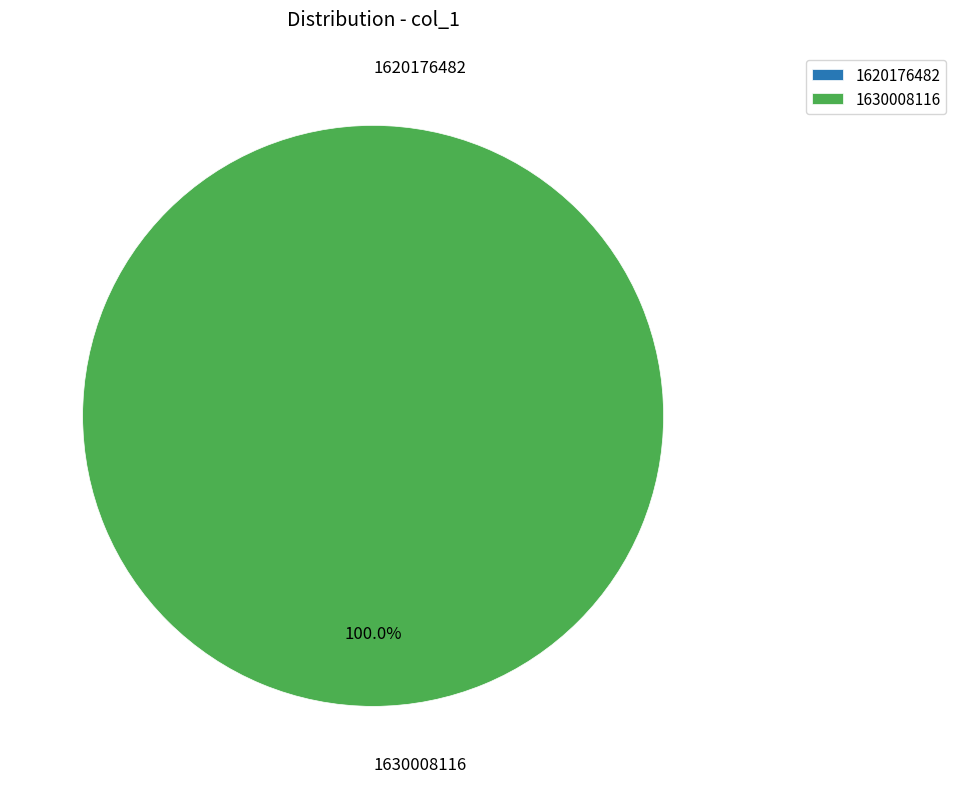

To the nearest percent, what is the difference between the largest and smallest slice percentages?

100%